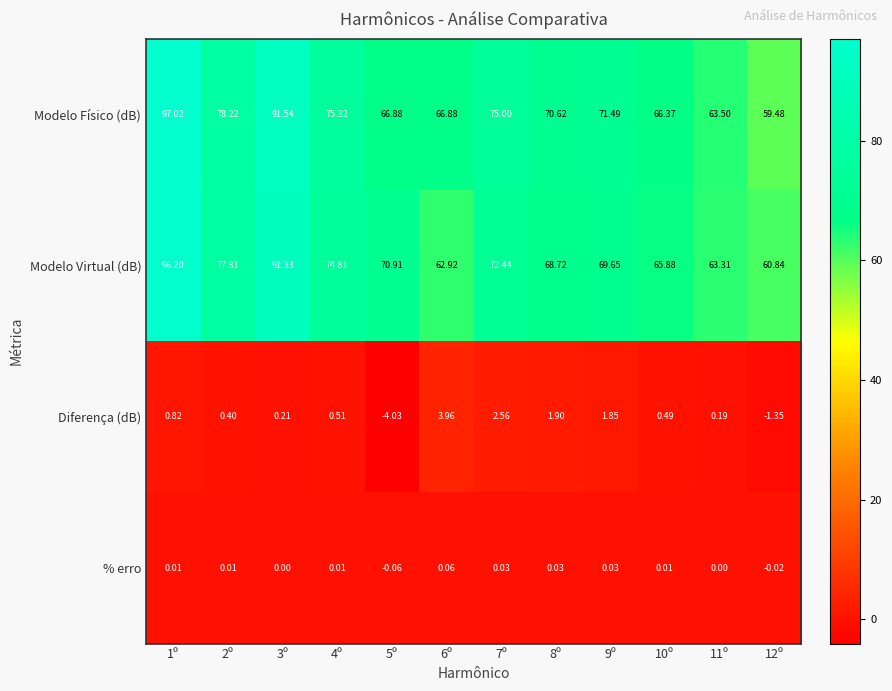

Is the value of Modelo Físico (dB) at 12º greater than the value of Diferença (dB) at 5º?

Yes